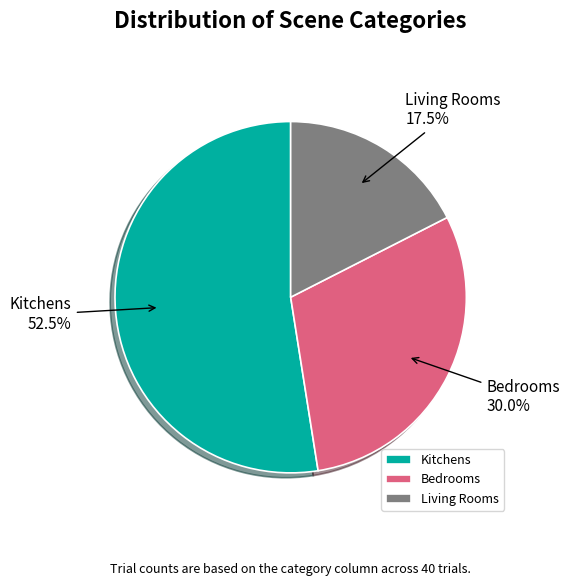

Rank the categories by value from highest to lowest.

Kitchens, Bedrooms, Living Rooms